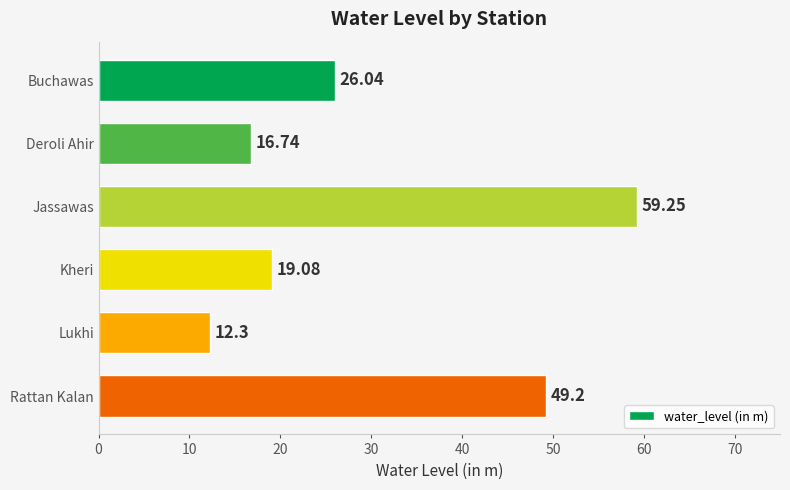

What is the sum of all values?

182.6